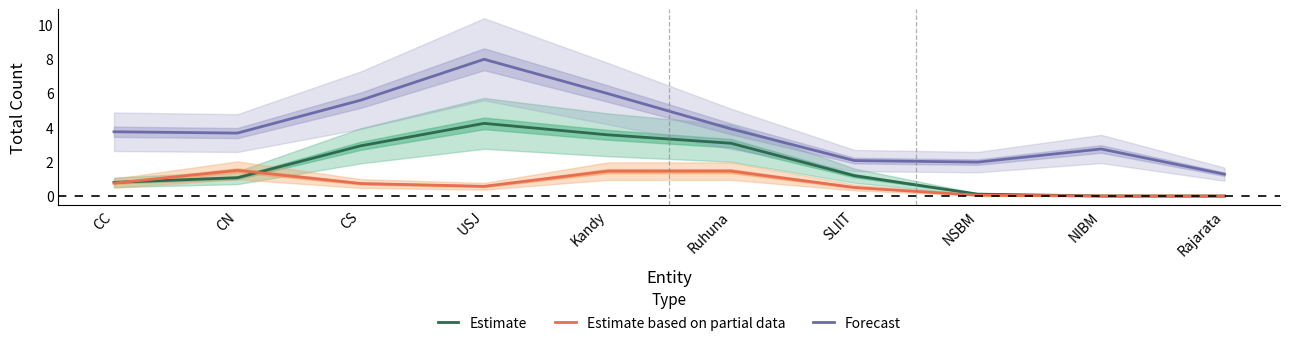

Reading left to right, extract all data points from this chart.

Estimate: 0.8	1.1	2.9	4.2	3.6	3.1	1.2	0.1	0.0	0.0
Estimate based on partial data: 0.8	1.5	0.7	0.6	1.5	1.5	0.5	0.0	0.0	0.0
Forecast: 3.8	3.7	5.6	8.0	6.0	3.9	2.1	2.0	2.7	1.3